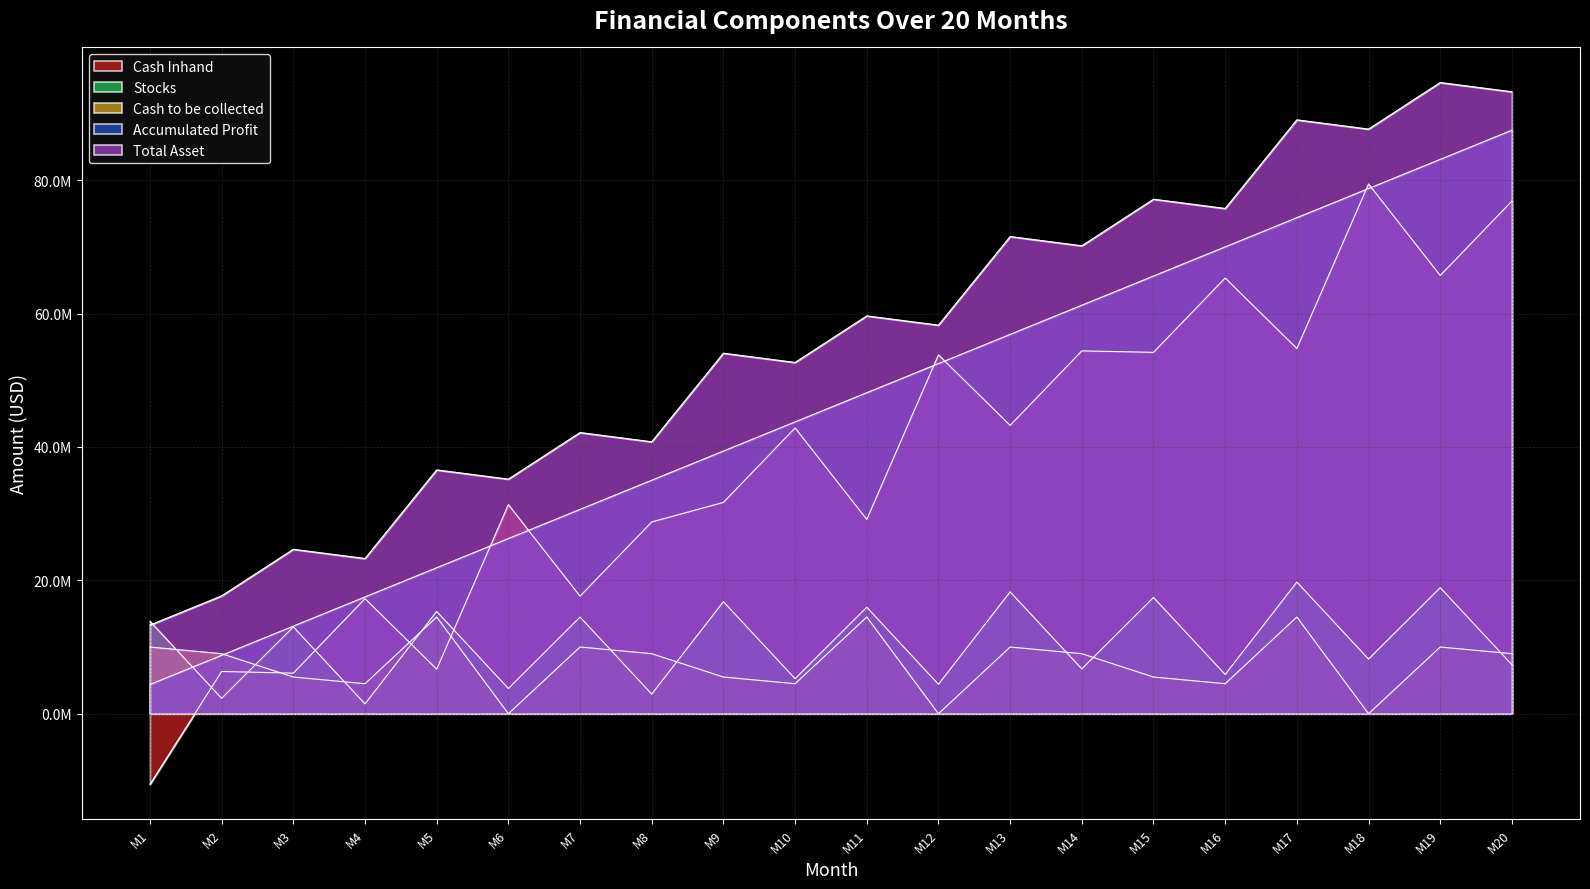

True or false: Stocks and Cash to be collected cross at least once.

True